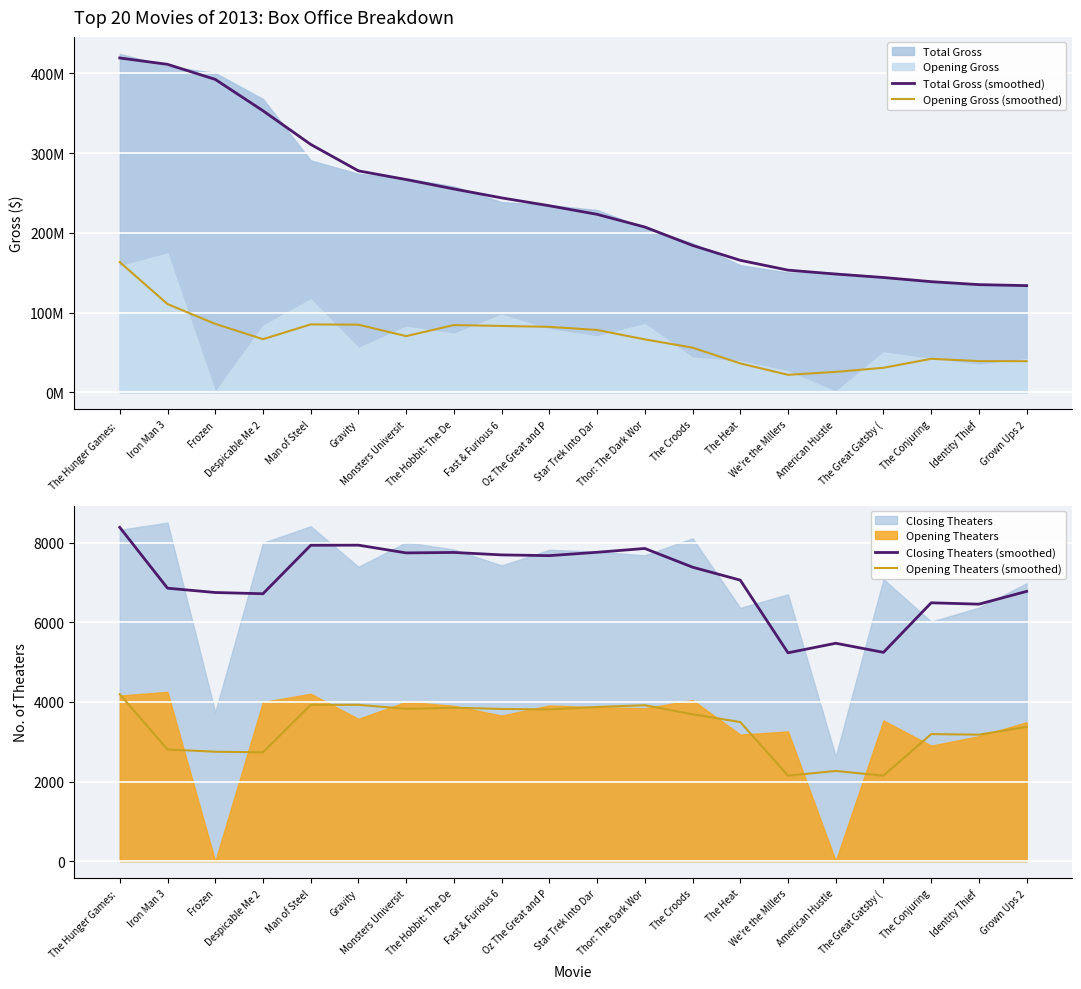

What is the sum of all Closing Theaters (smoothed) values?

141205.0